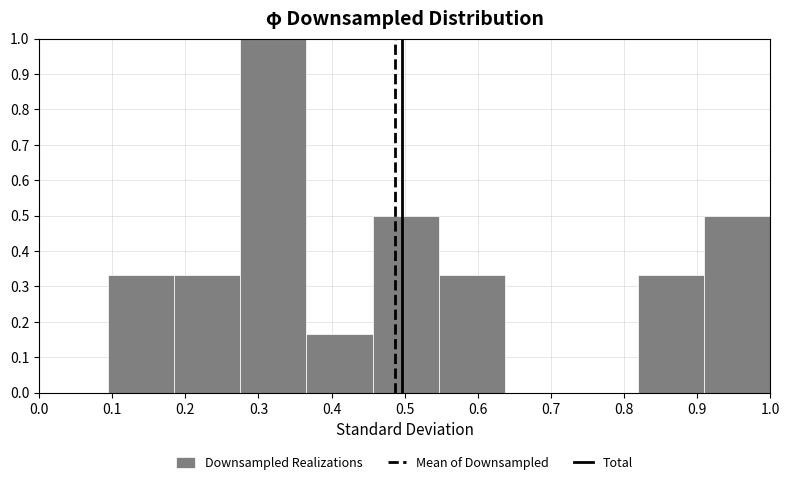

Which range on the x-axis has the tallest bar?

0.28 to 0.37